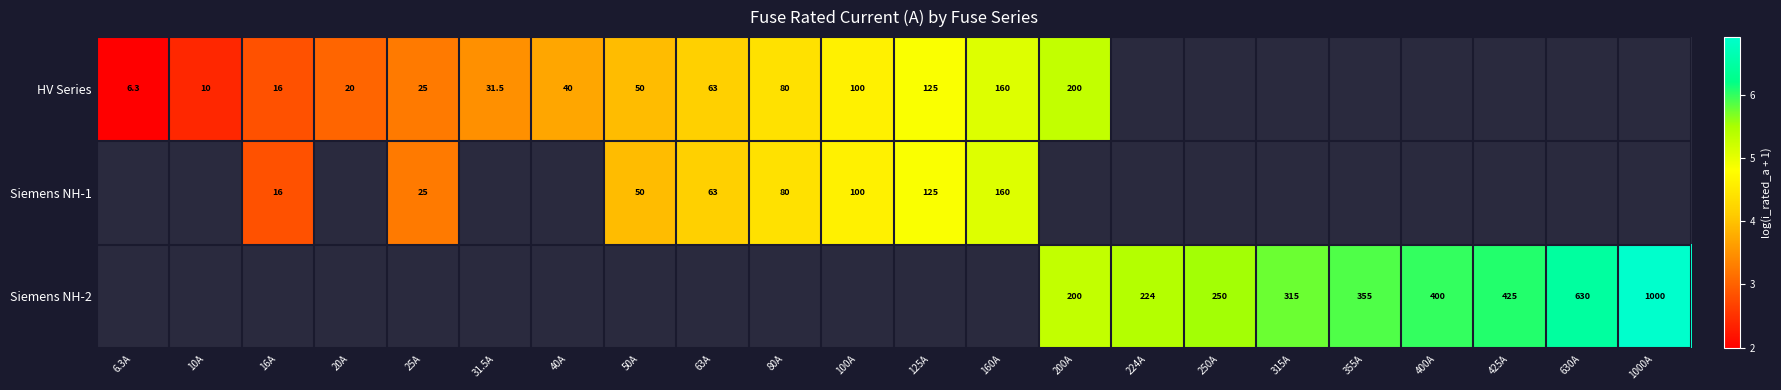

What is the minimum value for HV Series?

2.0